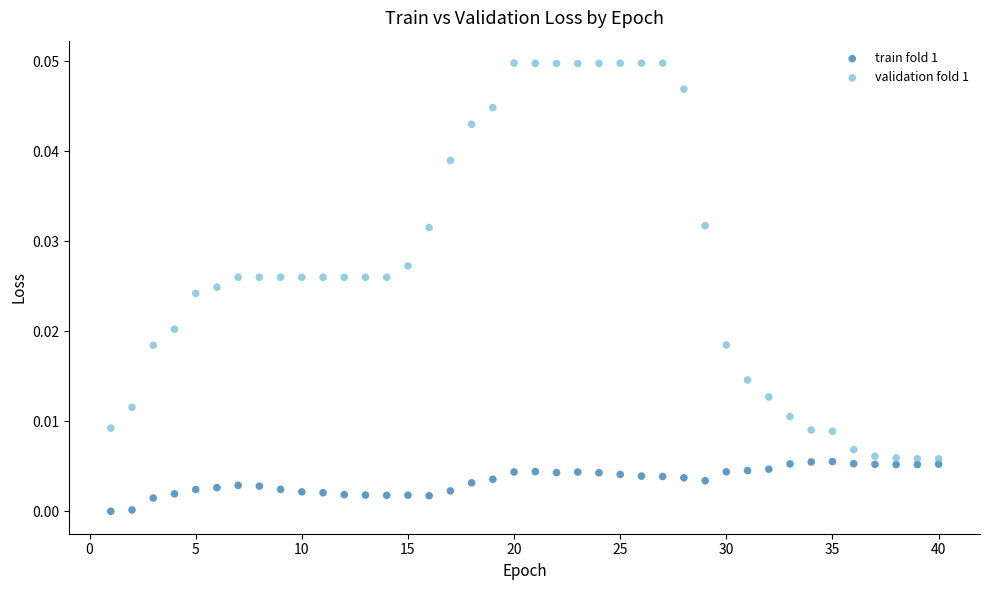

What are all the series names shown in the legend?

train fold 1, validation fold 1